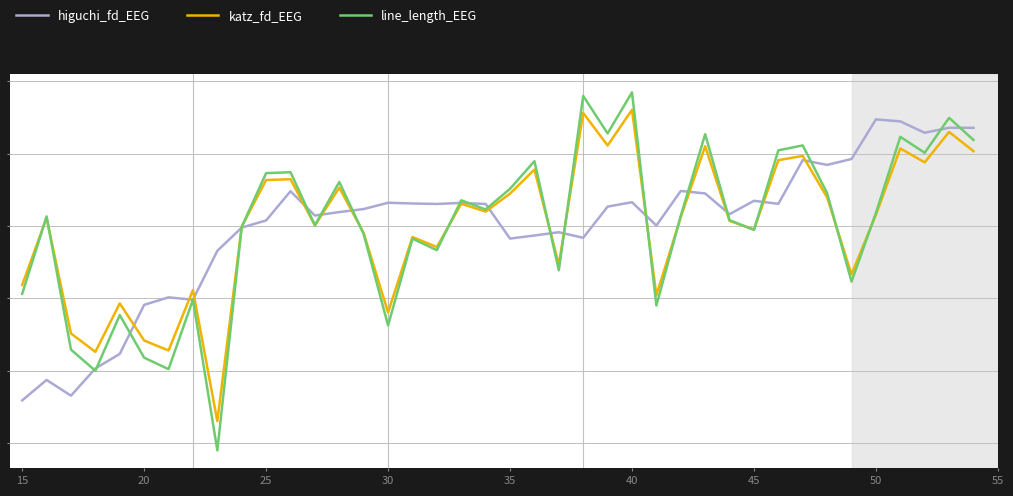

How many interior local peaks does the line_length_EEG series have?

14